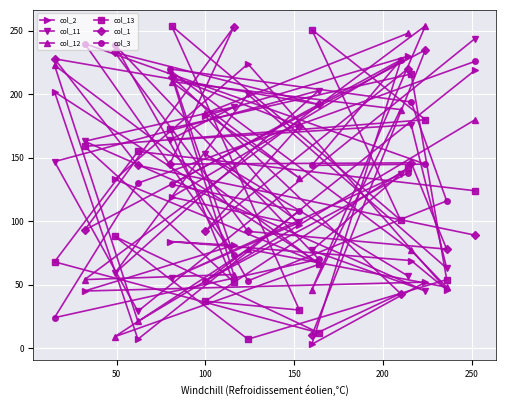

How many interior local peaks does the col_2 series have?

5